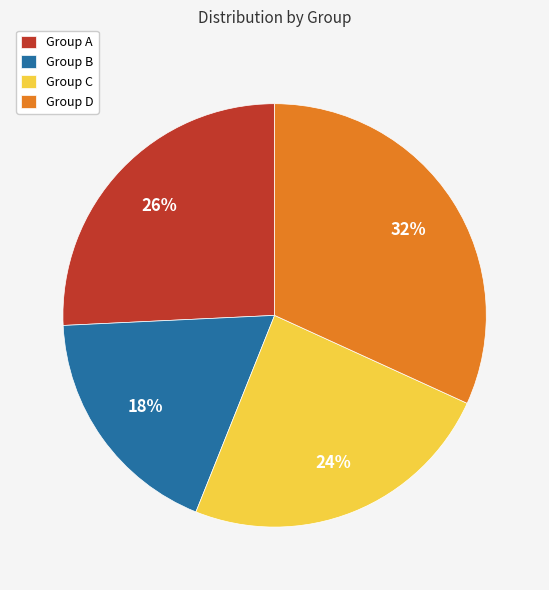

How many slices are in this pie chart?

4